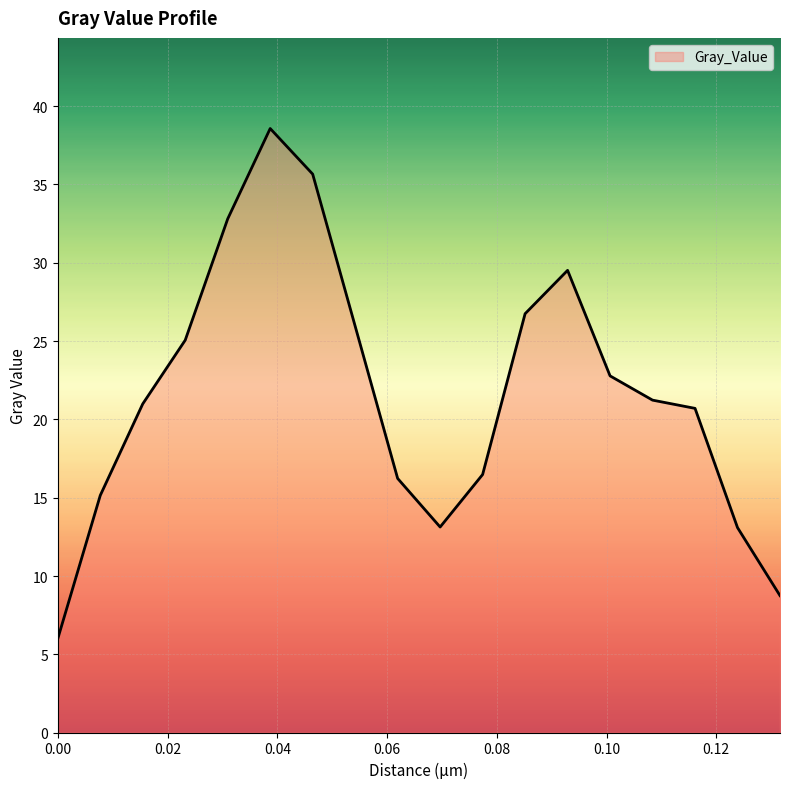

What is the greatest value displayed?

38.6